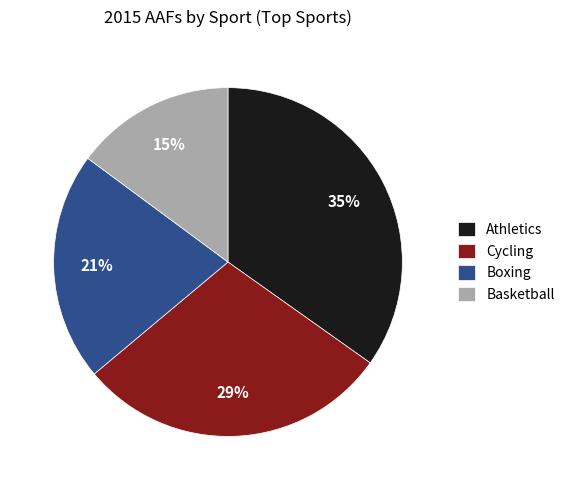

What percentage is the Athletics slice, to the nearest percent?

35%